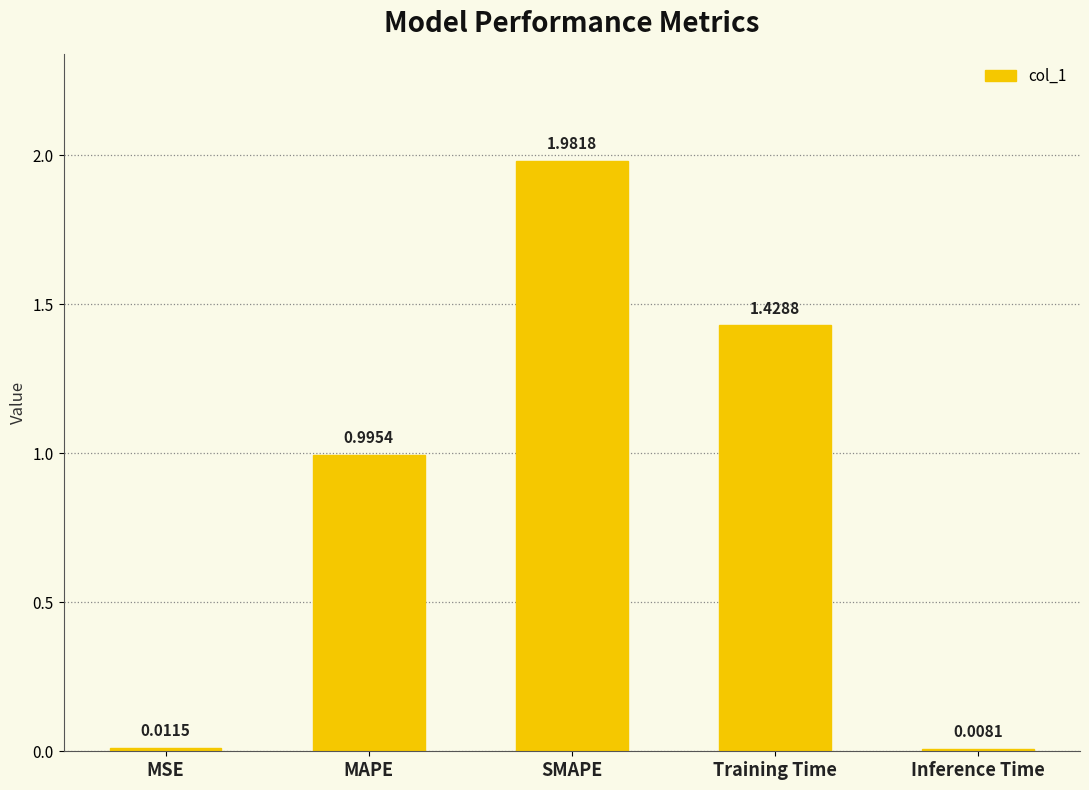

The chart shows a value of 0.9 at Training Time. True or false?

False